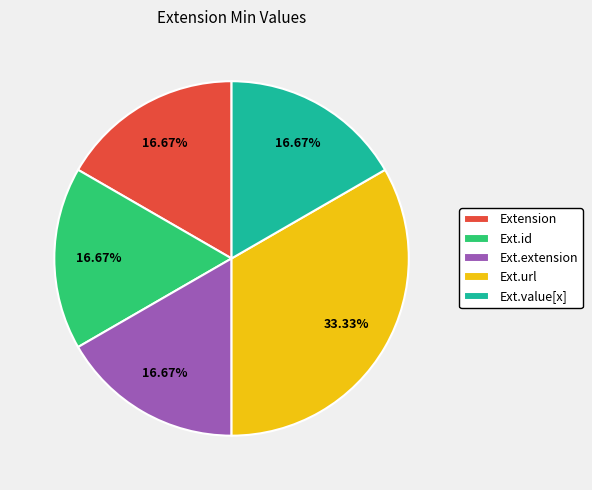

To the nearest percent, what is the difference between the largest and smallest slice percentages?

17%